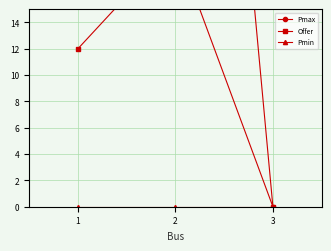

Which category has the lowest value across all series?

3